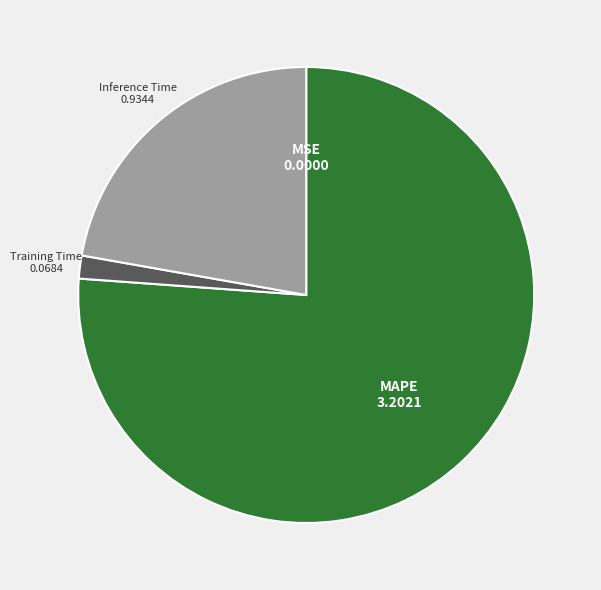

Is it true that Training Time is 2% of the pie?

True